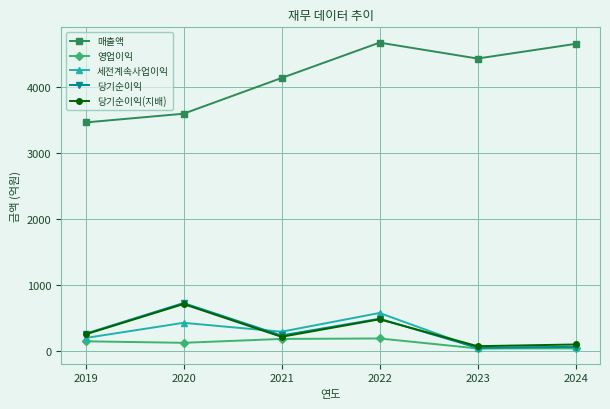

True or false: 당기순이익 and 매출액 cross at least once.

False